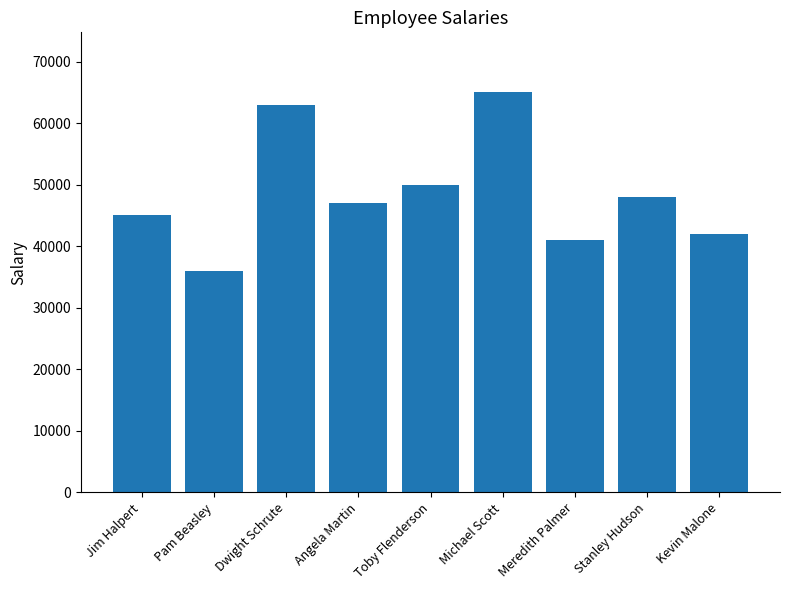

Reading left to right, transcribe all the data shown in this chart.

Jim Halpert=45000	Pam Beasley=36000	Dwight Schrute=63000	Angela Martin=47000	Toby Flenderson=50000	Michael Scott=65000	Meredith Palmer=41000	Stanley Hudson=48000	Kevin Malone=42000